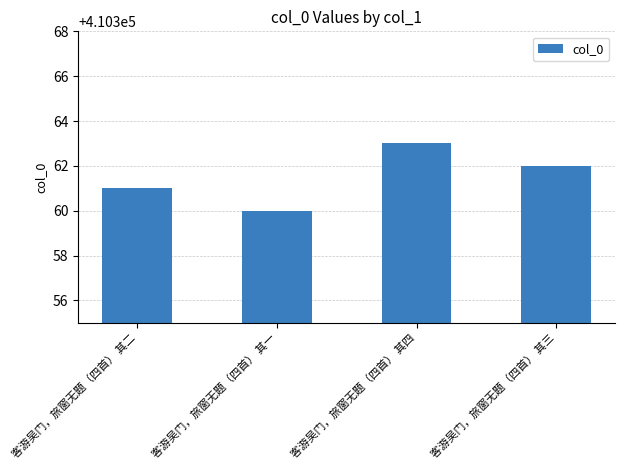

Does the chart contain stacked bars?

No